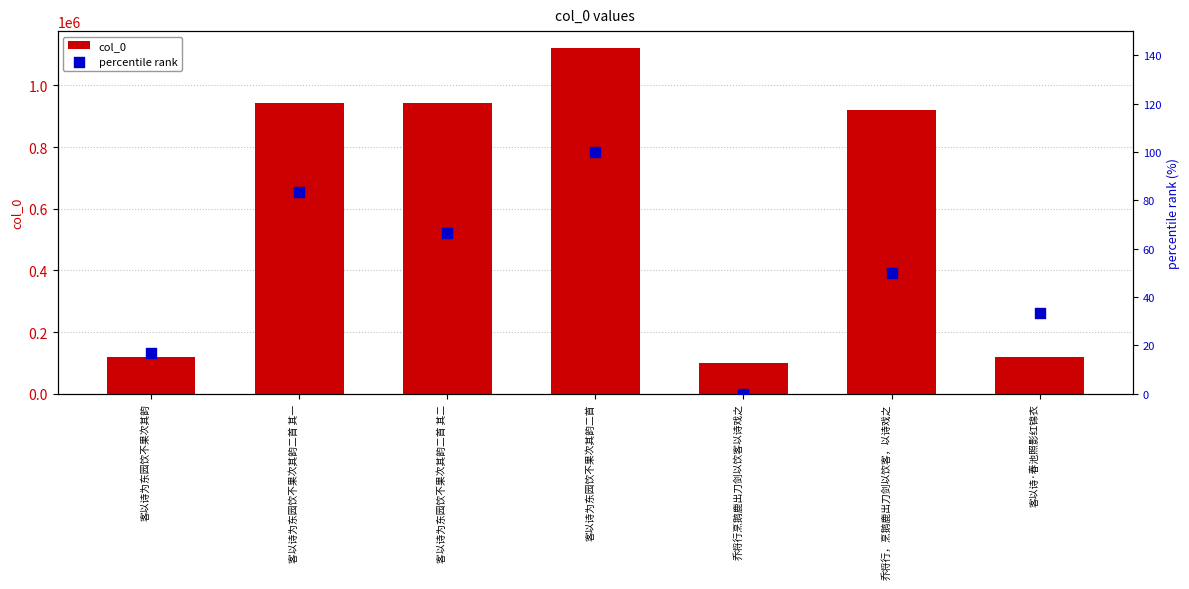

Is the value of percentile rank at 乔将行烹鹅鹿出刀剑以饮客以诗戏之 greater than the value of col_0 at 客以诗为东园饮不果次其韵?

No